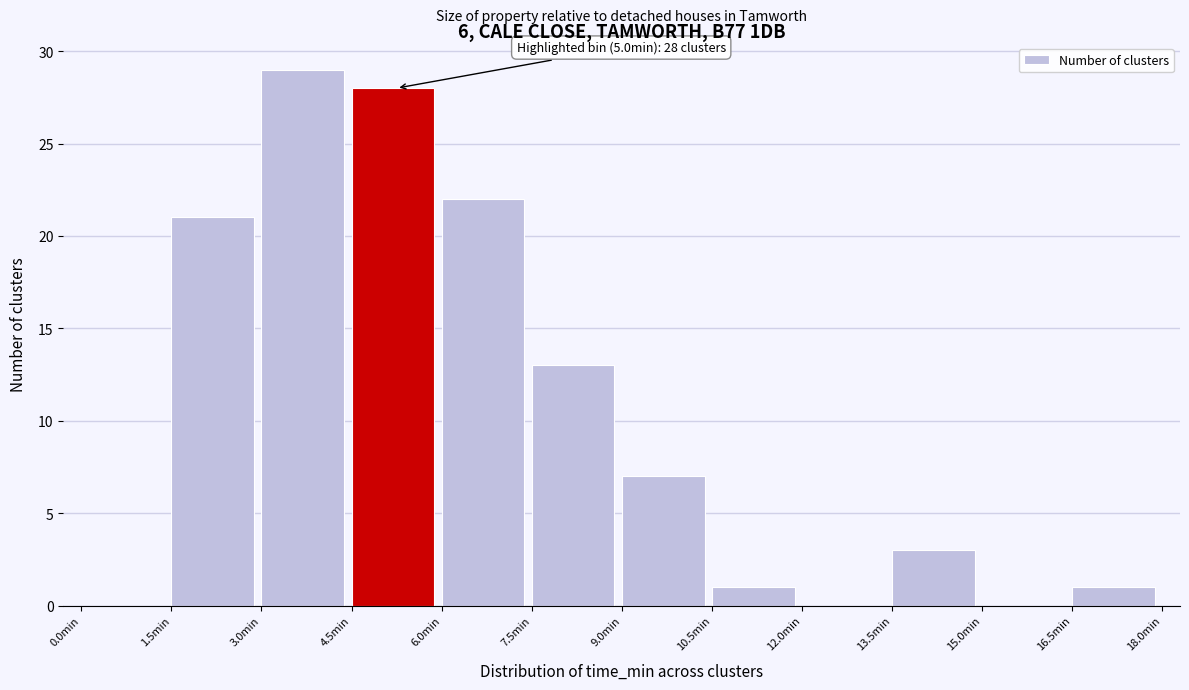

Which range on the x-axis has the tallest bar?

3.0 to 4.5